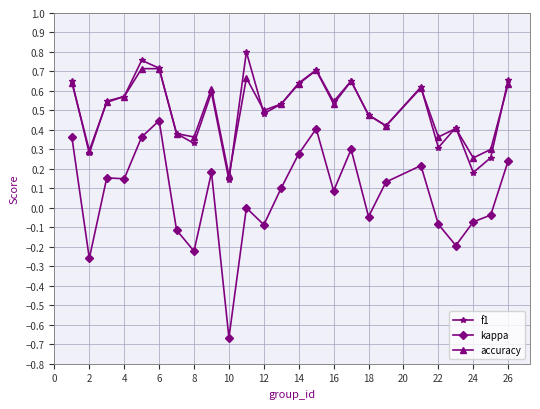

True or false: accuracy and kappa cross at least once.

False